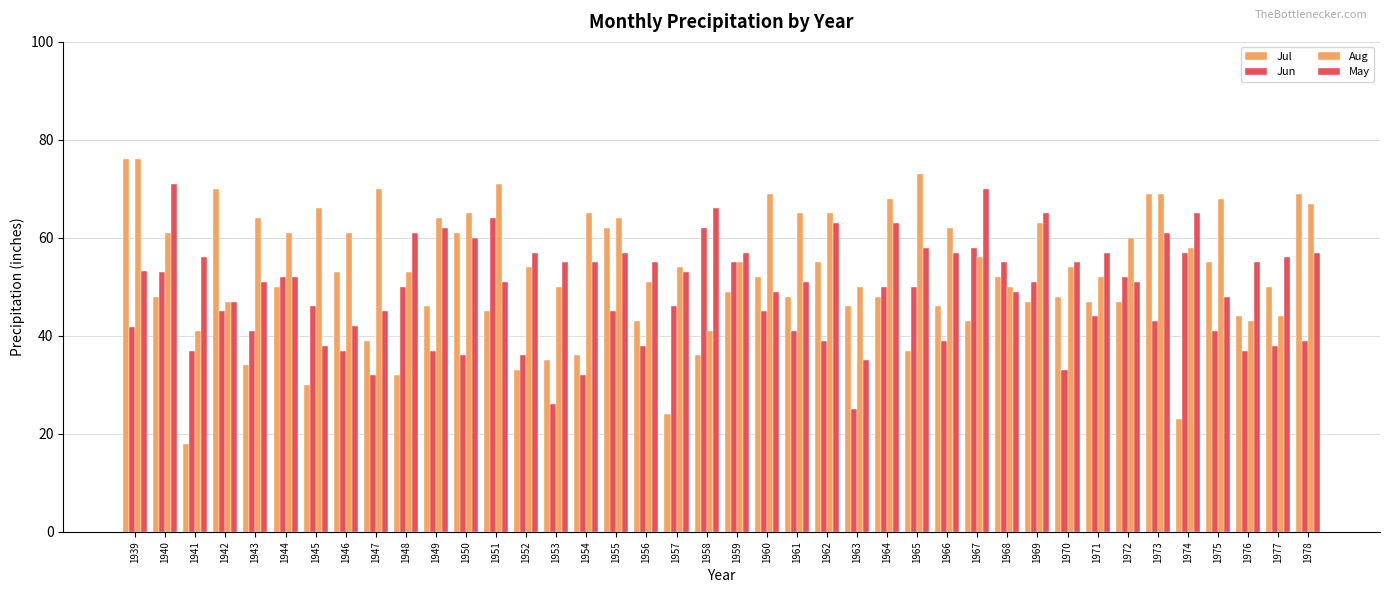

List the series in order of their peak value, lowest first.

Jun, May, Jul, Aug